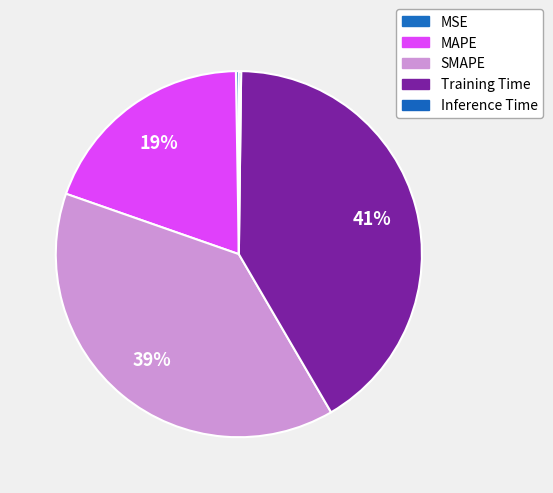

True or false: MAPE accounts for 19% of the total.

True